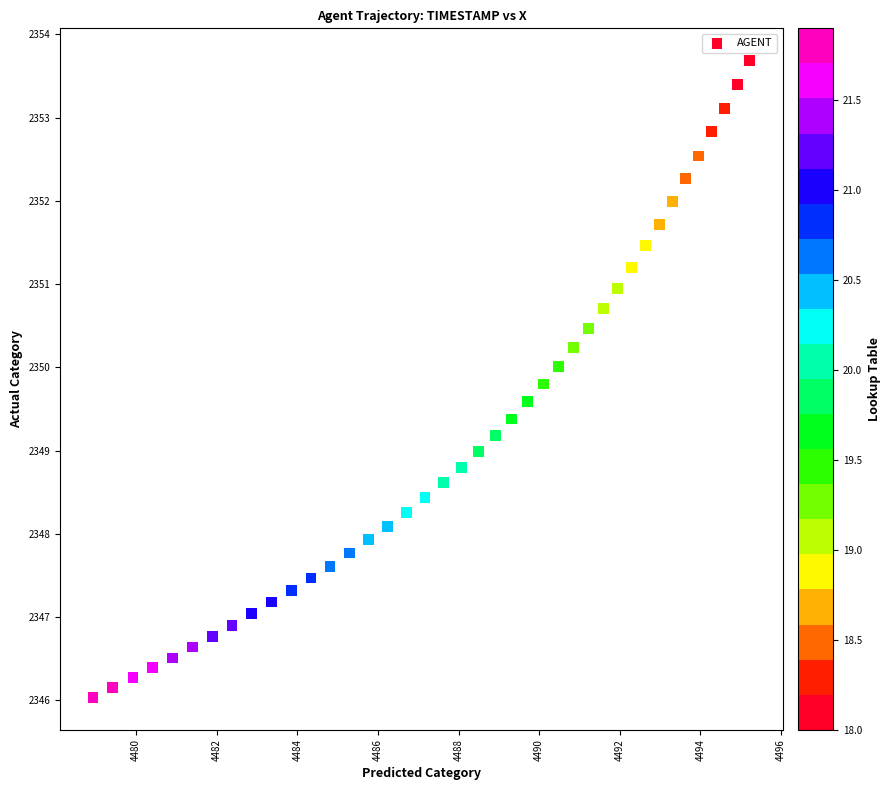

What is the range of Y values (max minus min)?

7.7